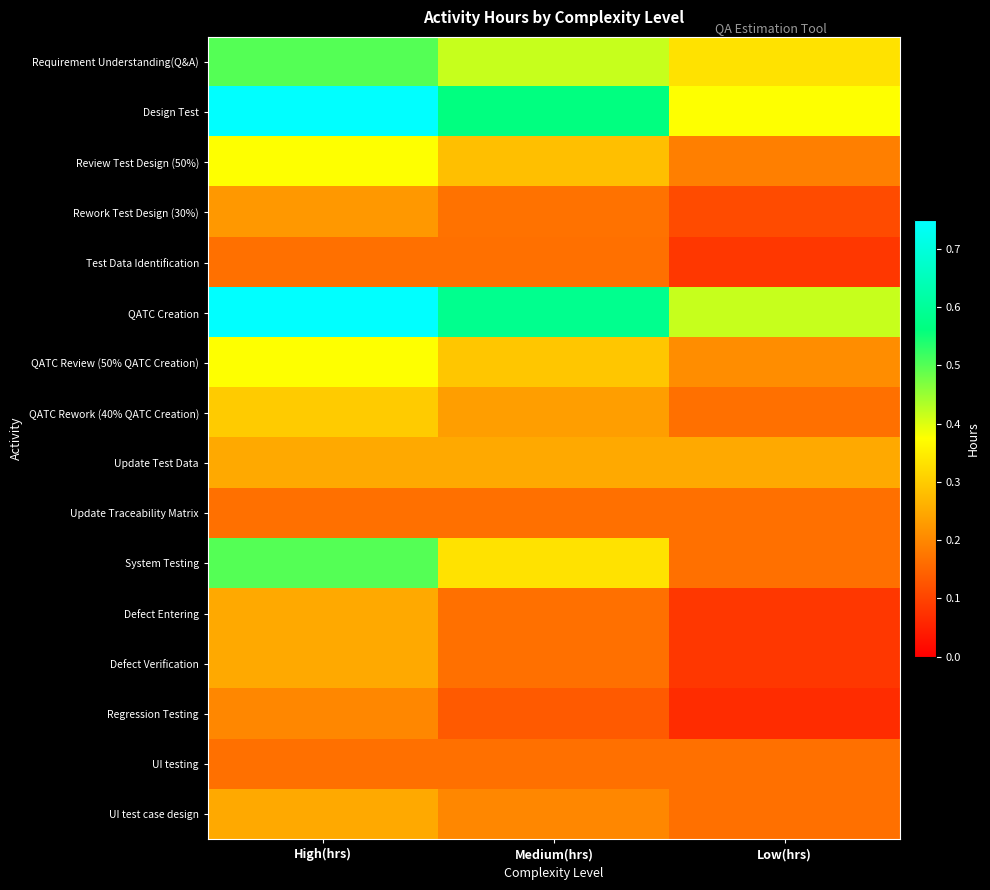

At how many categories does at least one series exceed 0?

3